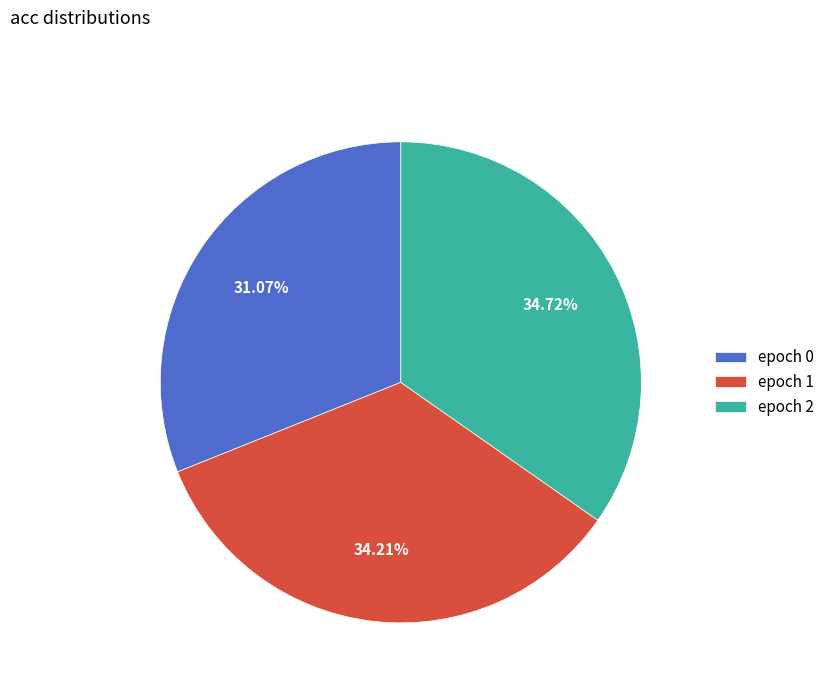

Rank the categories by value from lowest to highest.

epoch 0, epoch 1, epoch 2